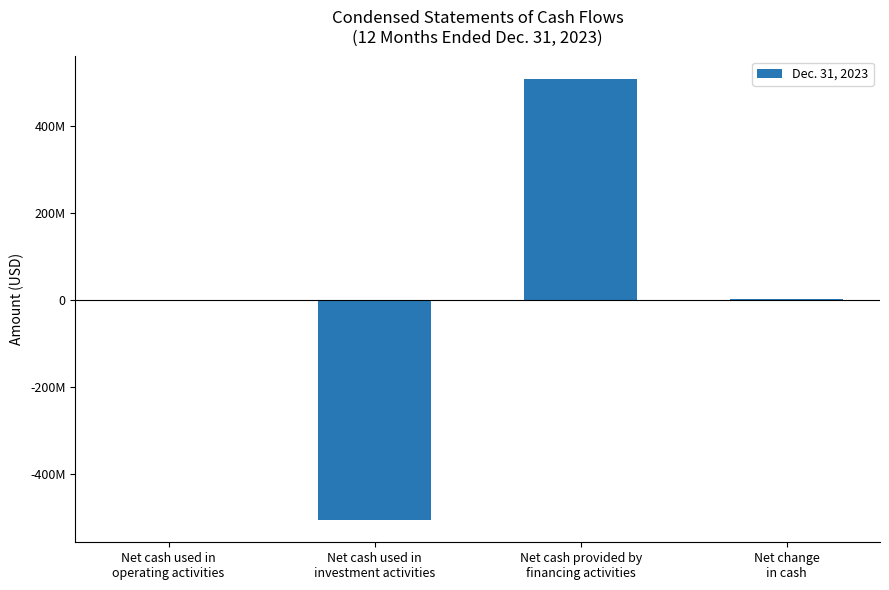

Are the bars horizontal?

No